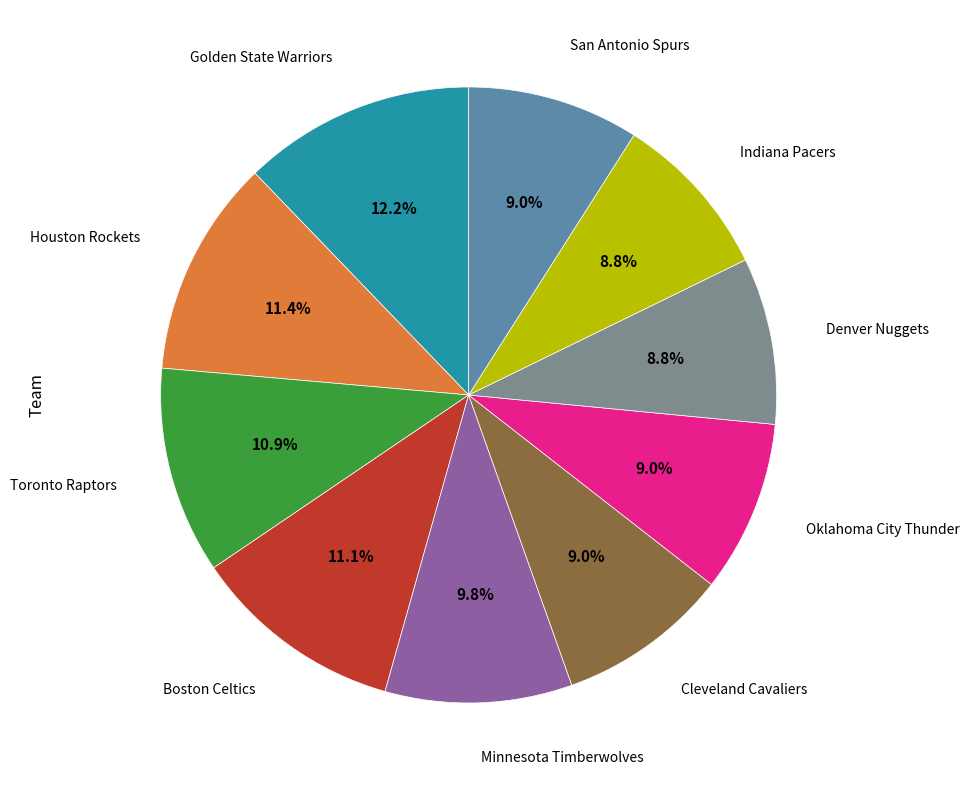

Is there any slice that represents more than half of the pie?

No